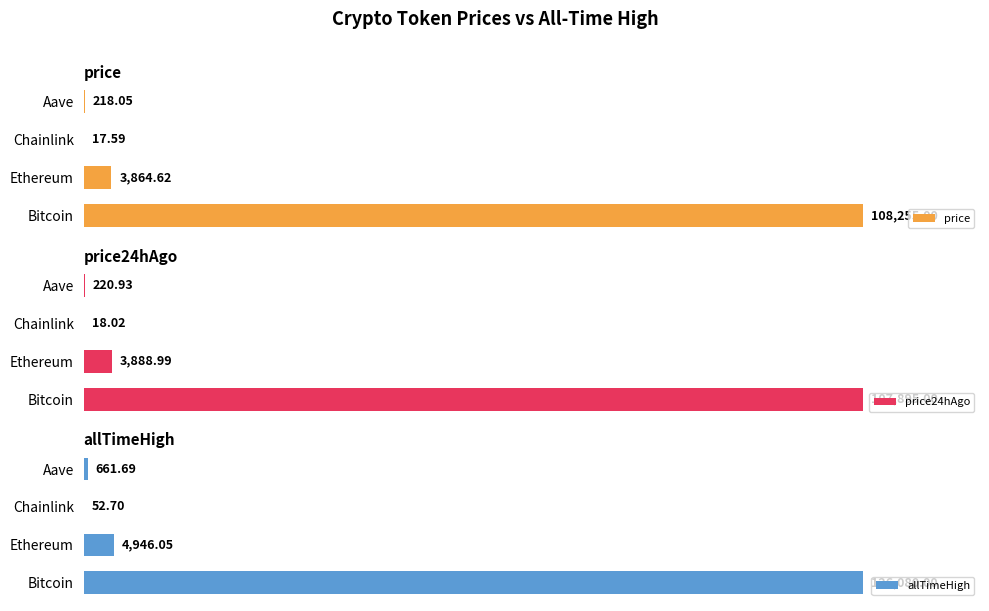

How many bars are there in each group?

3